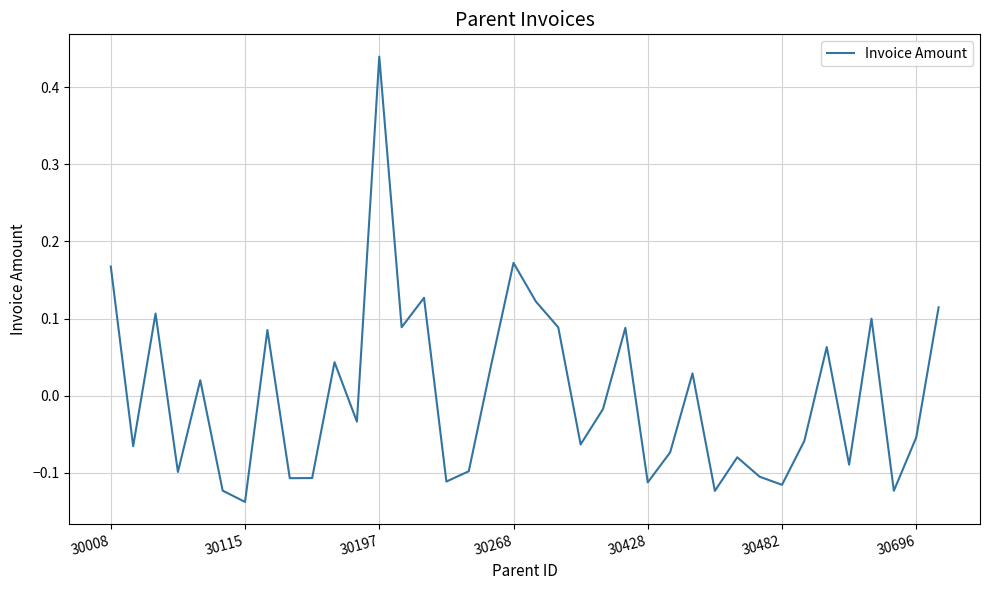

What is the difference between the maximum and minimum values?

0.6